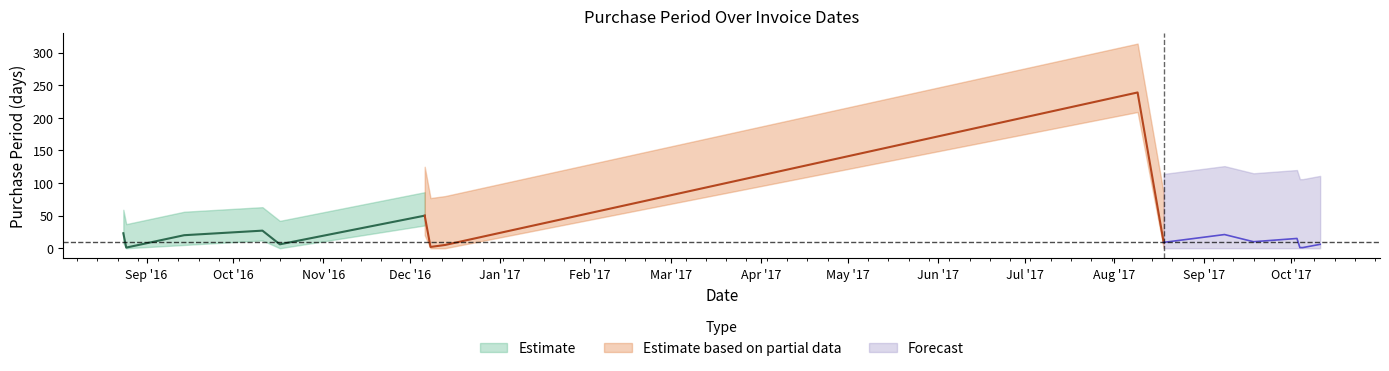

At which label is the value closest to 120?

2016-12-06